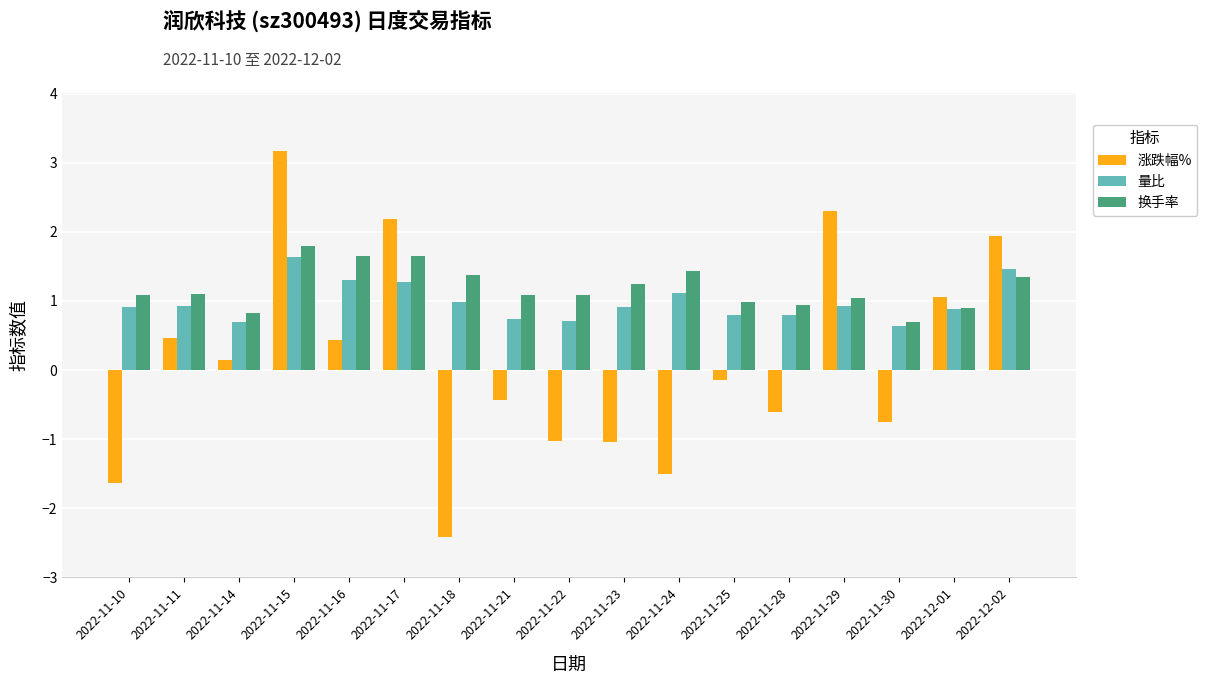

What is the minimum value for 涨跌幅%?

-2.4